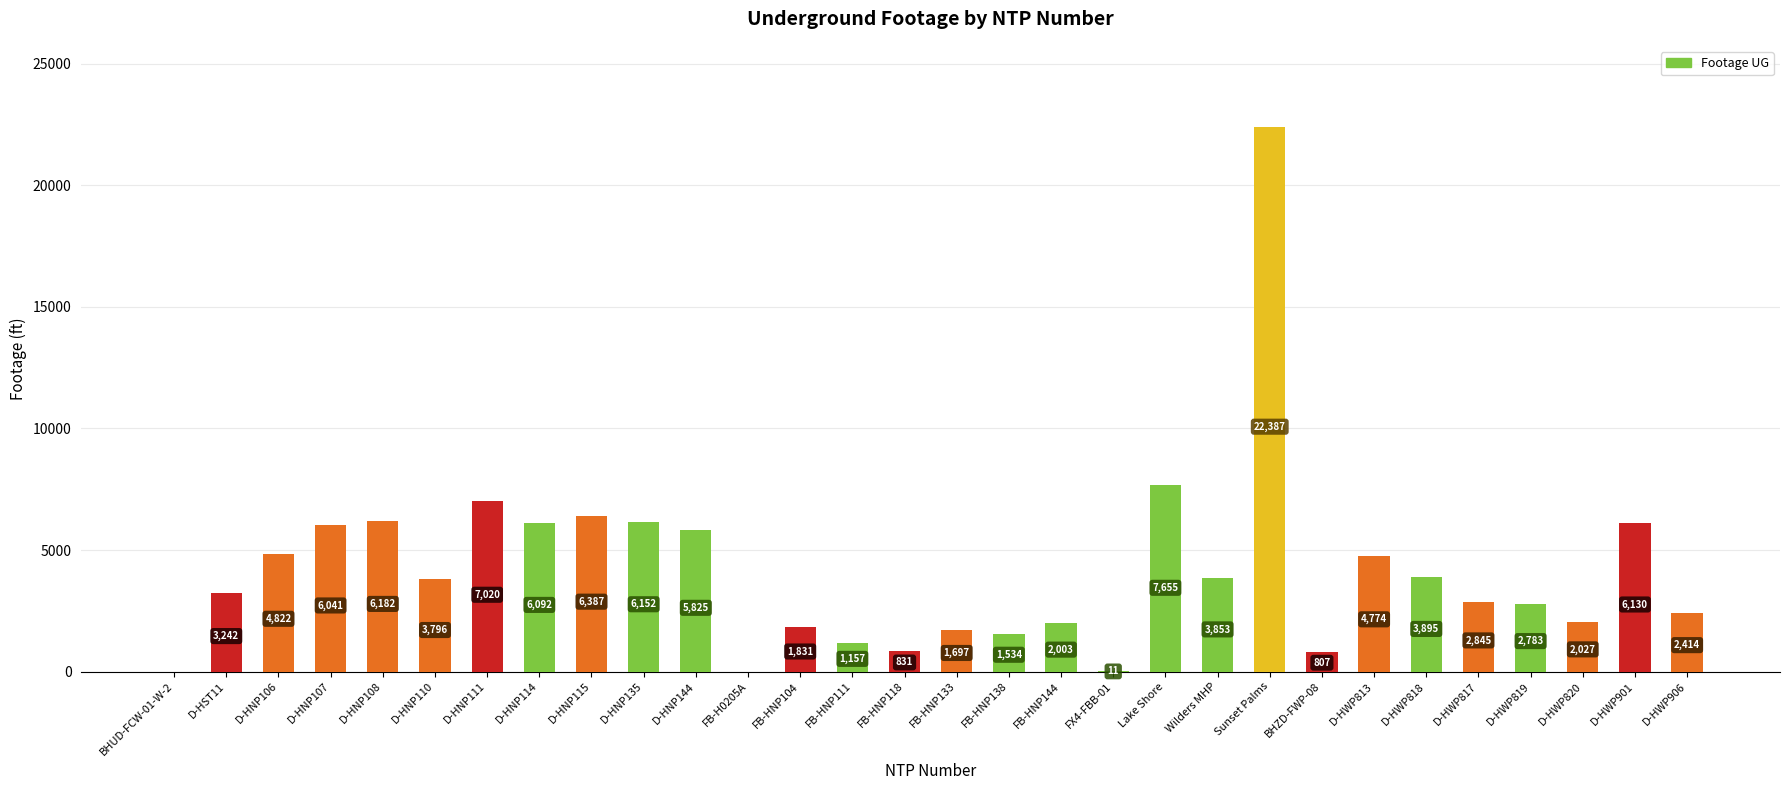

At which label does the data first exceed 3796?

D-HNP106